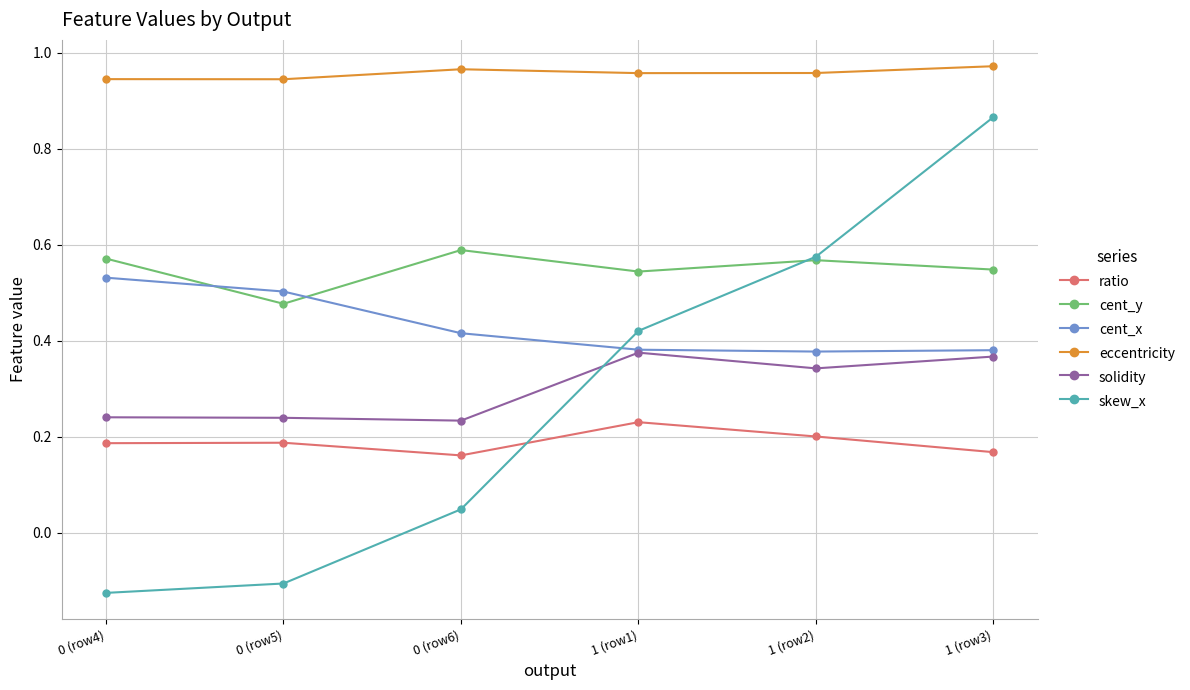

Which series has the largest total across all categories?

eccentricity